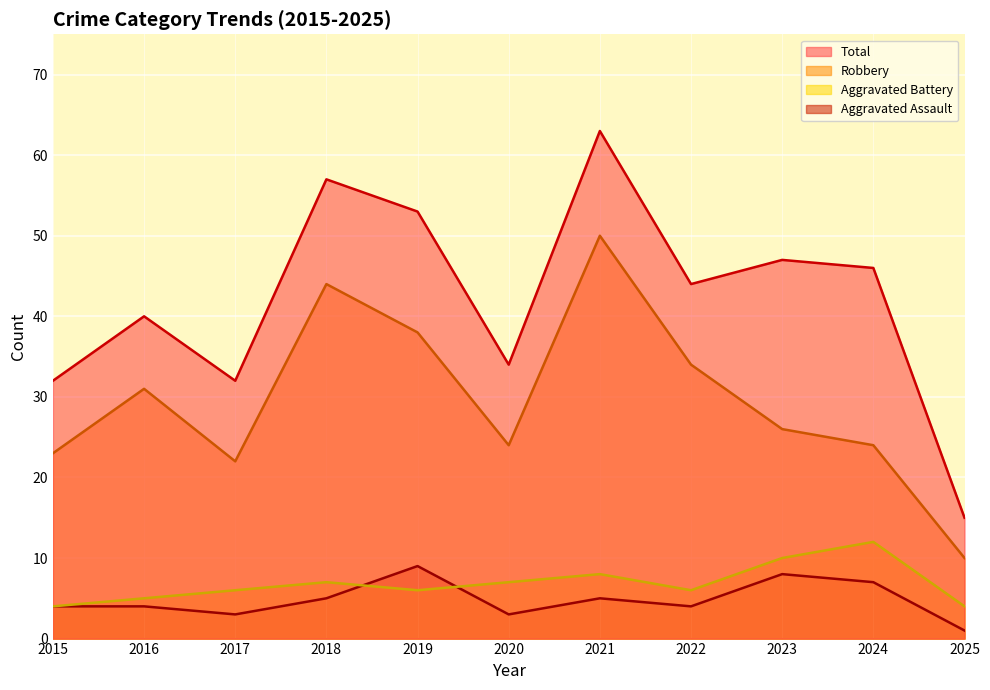

Which series changed the most between 2016 and 2024?

Aggravated Battery